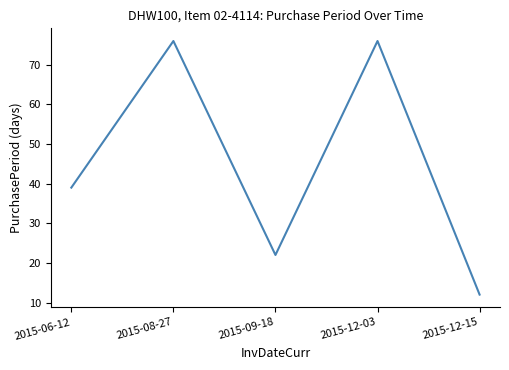

True or false: the data shows 12 at 2015-12-15.

True